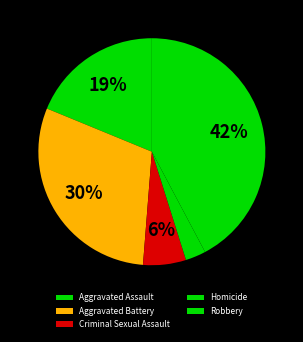

To the nearest percent, what is the average slice percentage?

20%